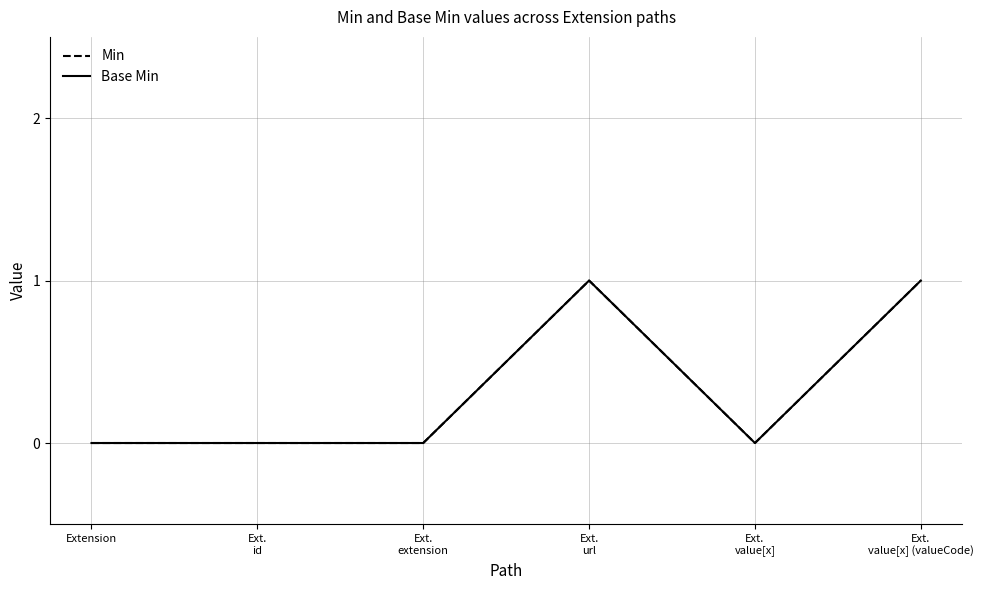

True or false: Base Min has a value of 0 at Extension.

True